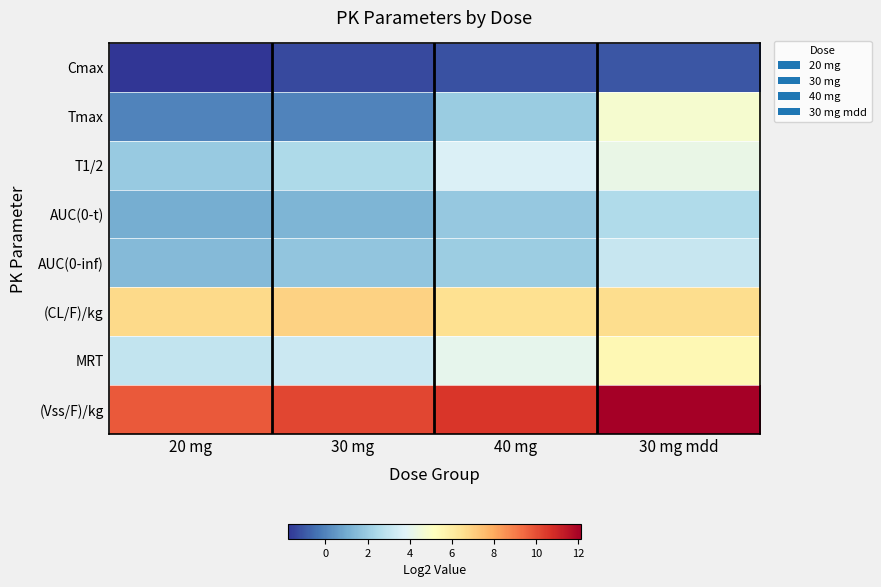

Which category has the lowest value across all series?

20 mg